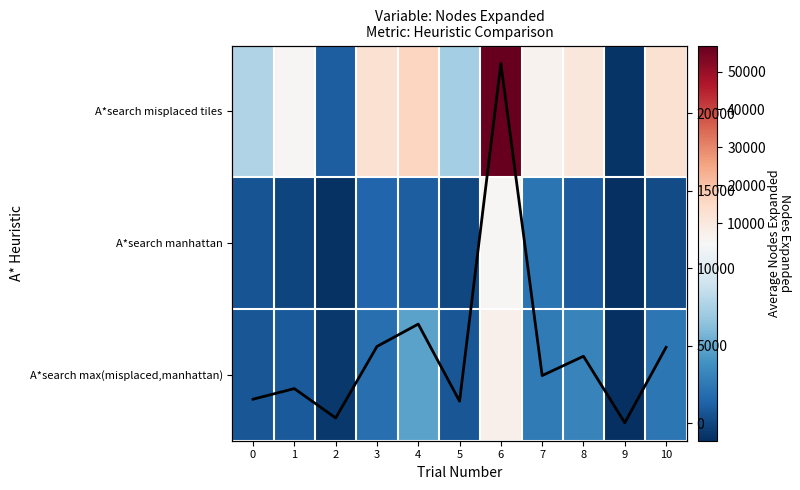

What is the sum of the A*search max(misplaced,manhattan) values at 6 and 7?

8797.0